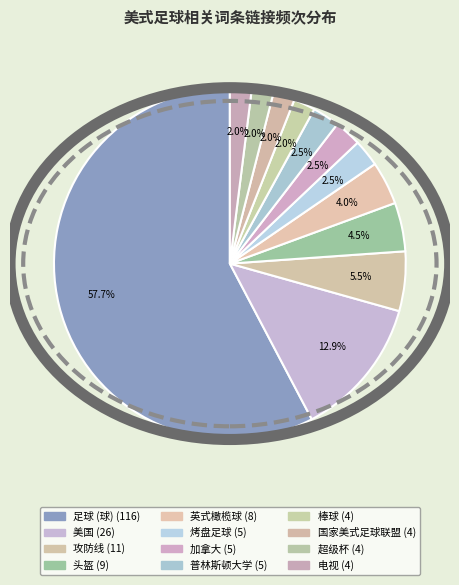

What portion of the pie excludes 美国?

87.1%